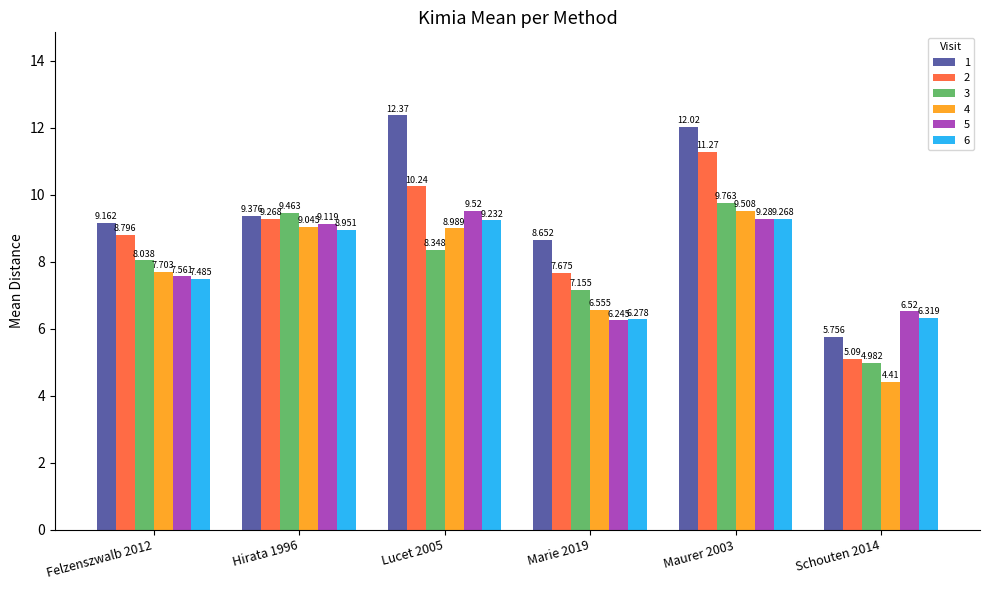

Are the bars horizontal?

No